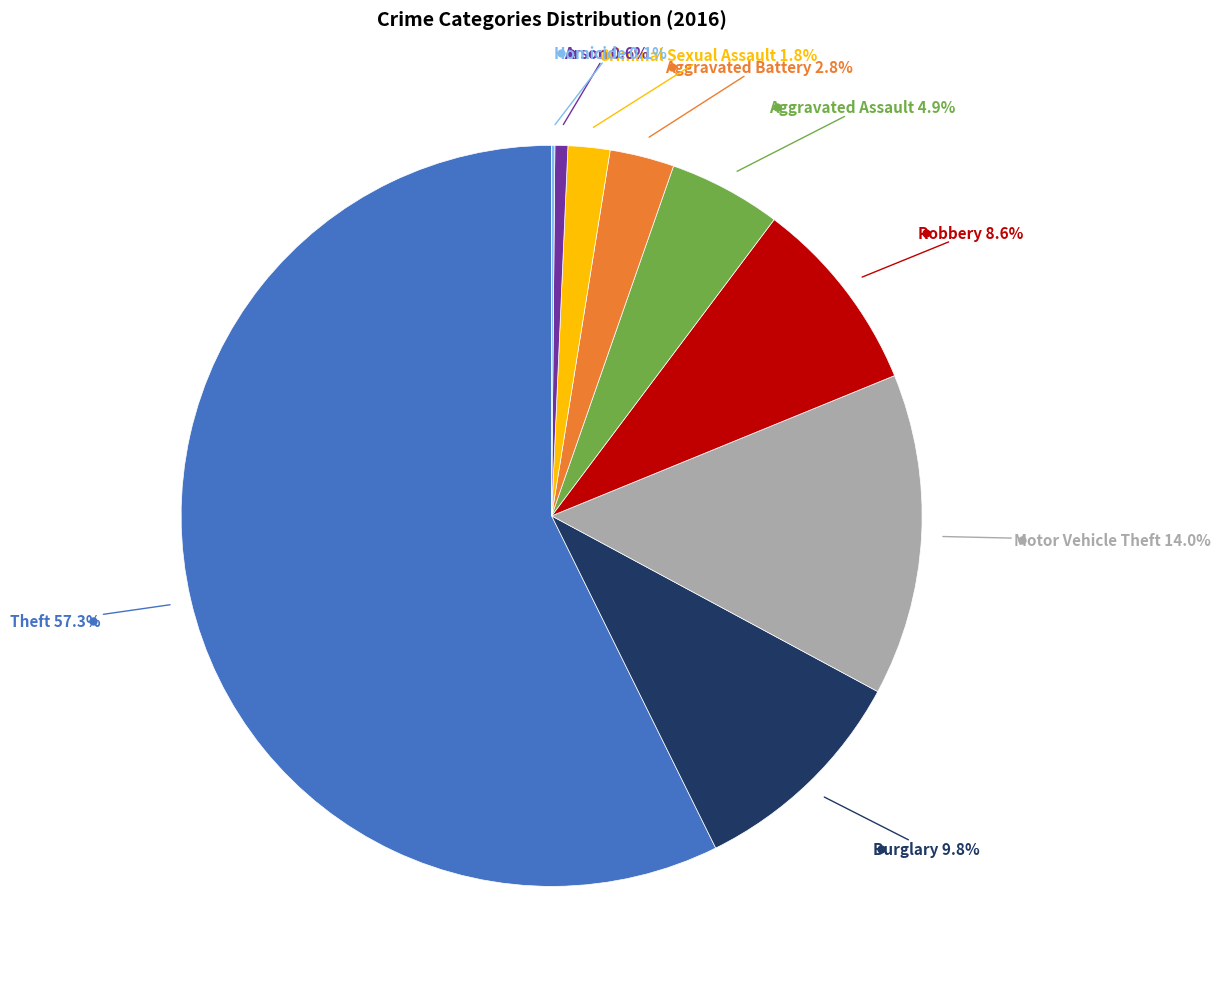

Is there a majority slice in this chart?

Yes